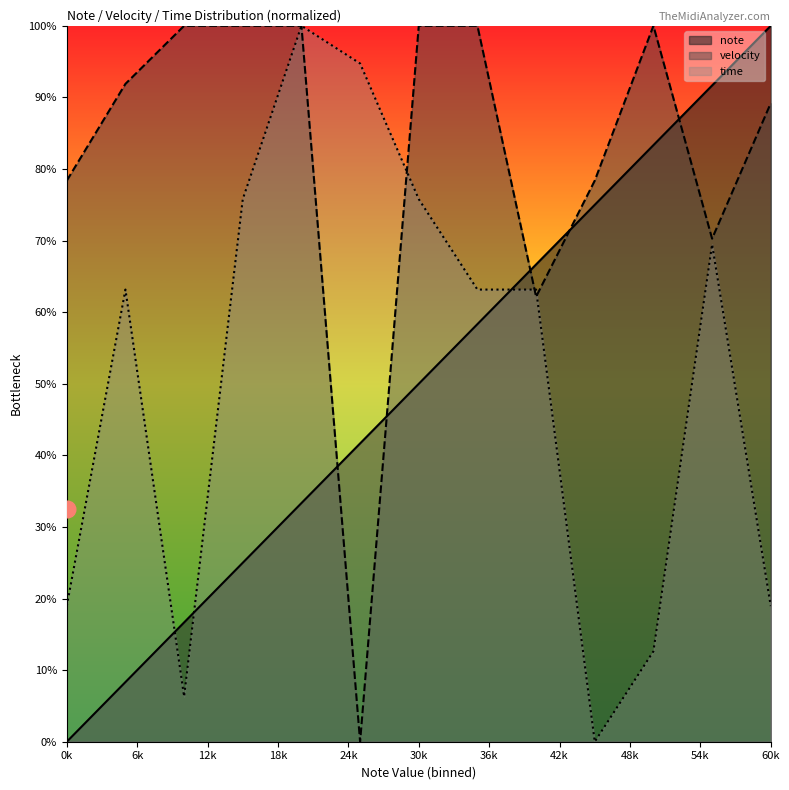

Does the chart display data point markers on the line(s)?

No